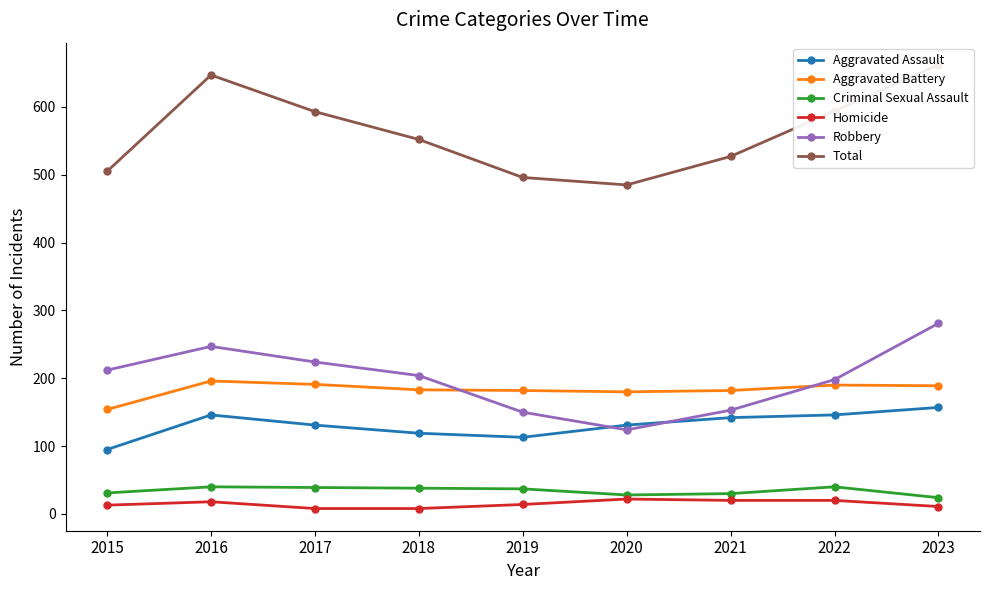

How many data points does each series have?

9